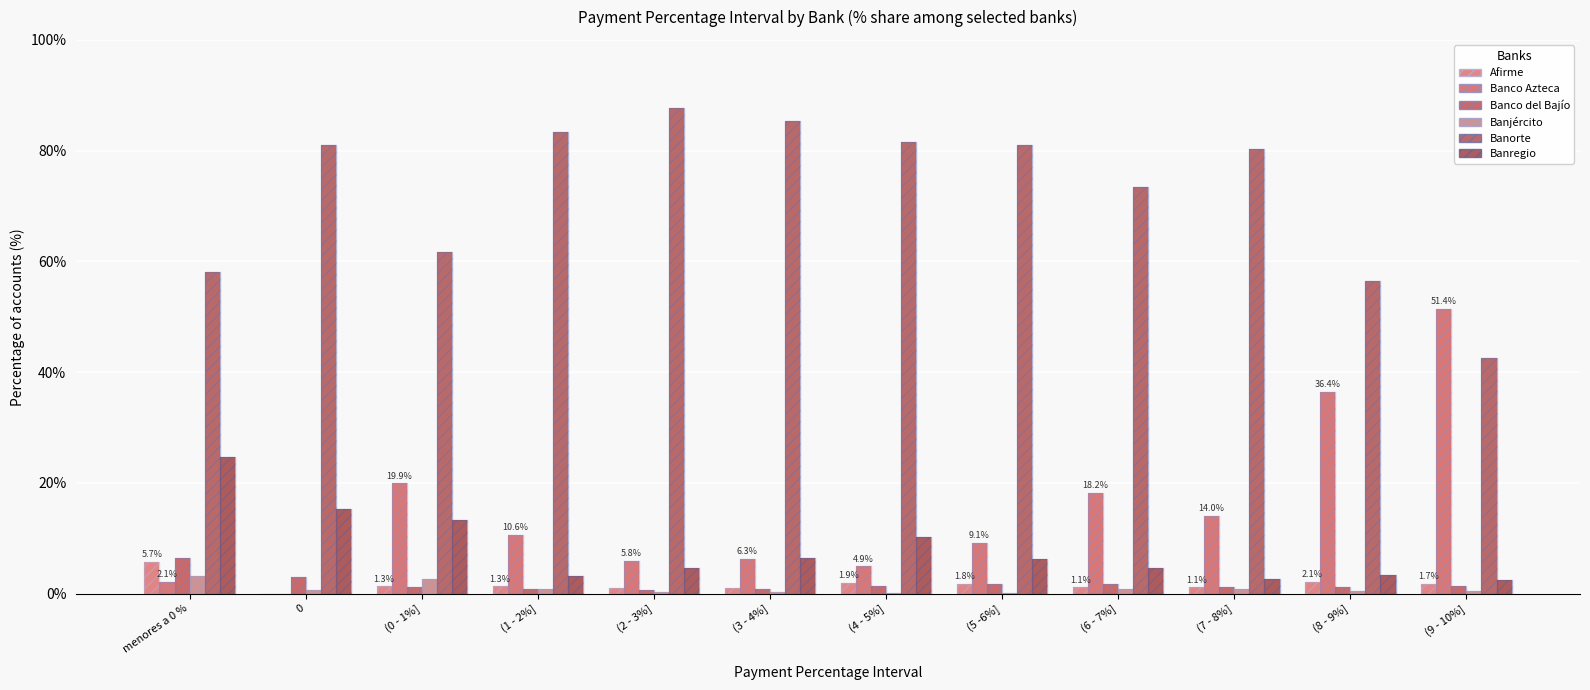

How many groups of bars are there?

12